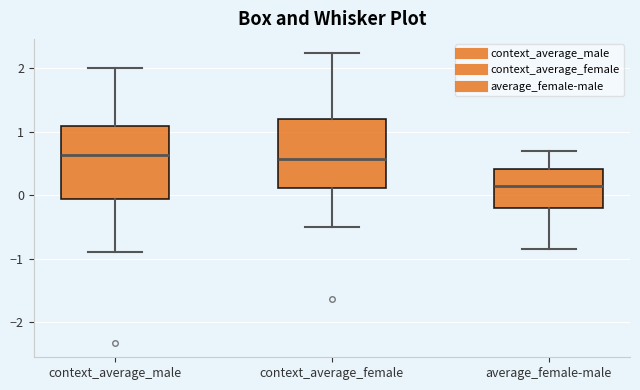

Reading left to right, transcribe this box plot: for each box, give where its median line is, the range the box spans, and where its two whiskers end, as read against the y-axis. The values are not printed on the chart, so give them approximately, as read against the axis.

context_average_male: median 0.6, box -0.1 to 1.1, whiskers -0.9 to 2.0
context_average_female: median 0.6, box 0.1 to 1.2, whiskers -0.5 to 2.2
average_female-male: median 0.1, box -0.2 to 0.4, whiskers -0.8 to 0.7